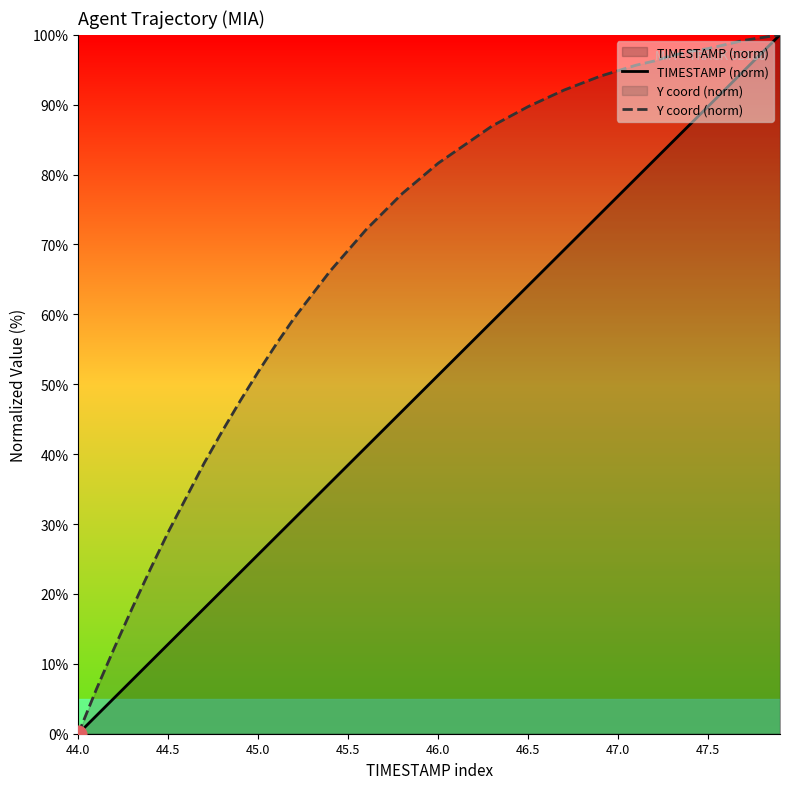

True or false: Y coord (norm) has more than 1 interior local peaks.

False